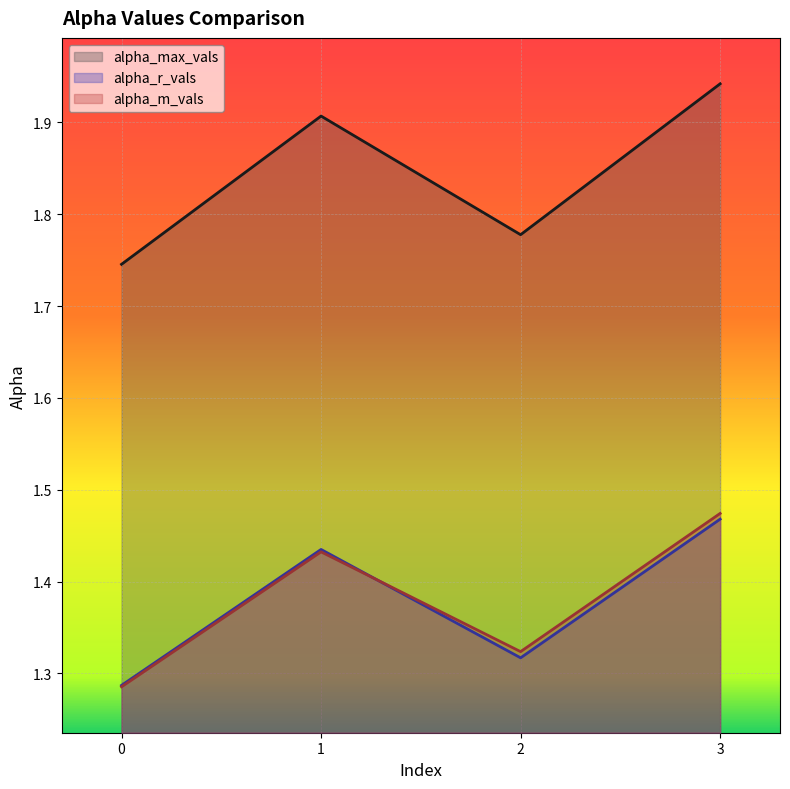

Is it true that alpha_r_vals equals 0.6 at 3?

False